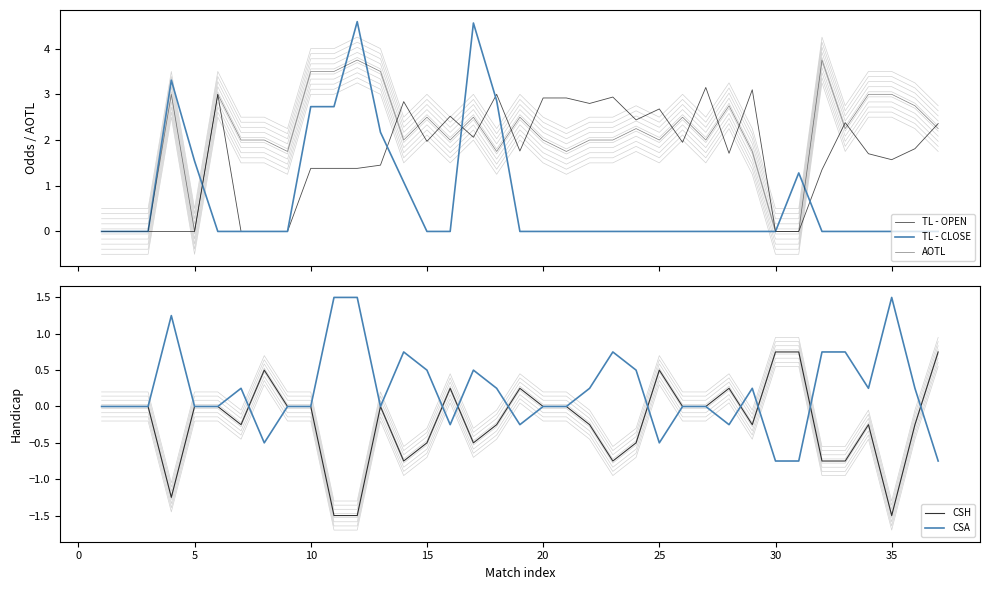

How many series are shown in this chart?

5